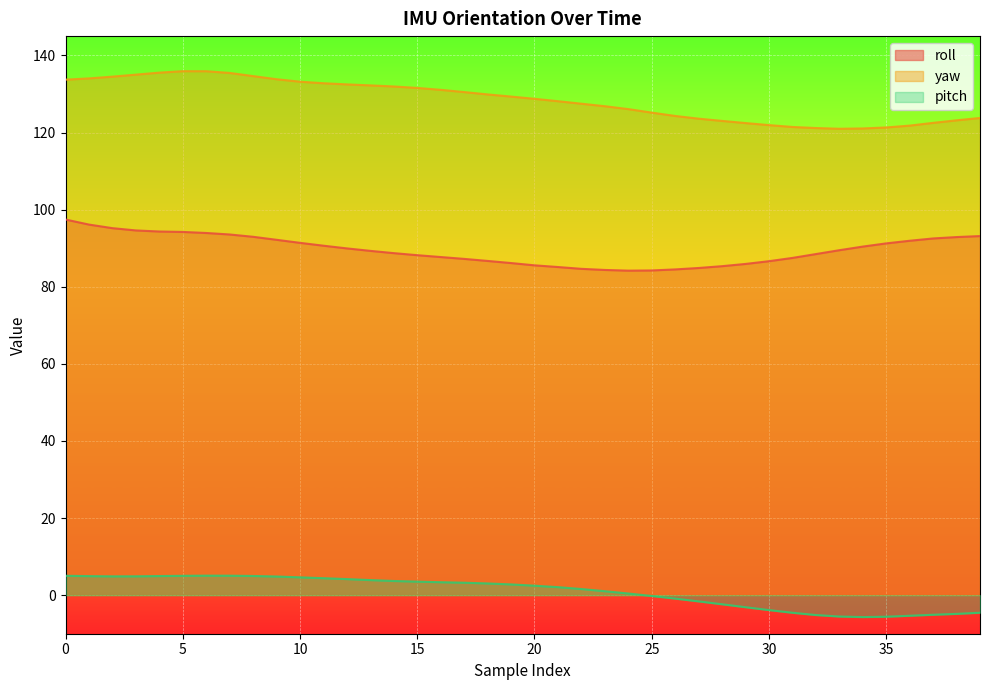

Rank the series at 27 from lowest to highest value.

pitch, roll, yaw